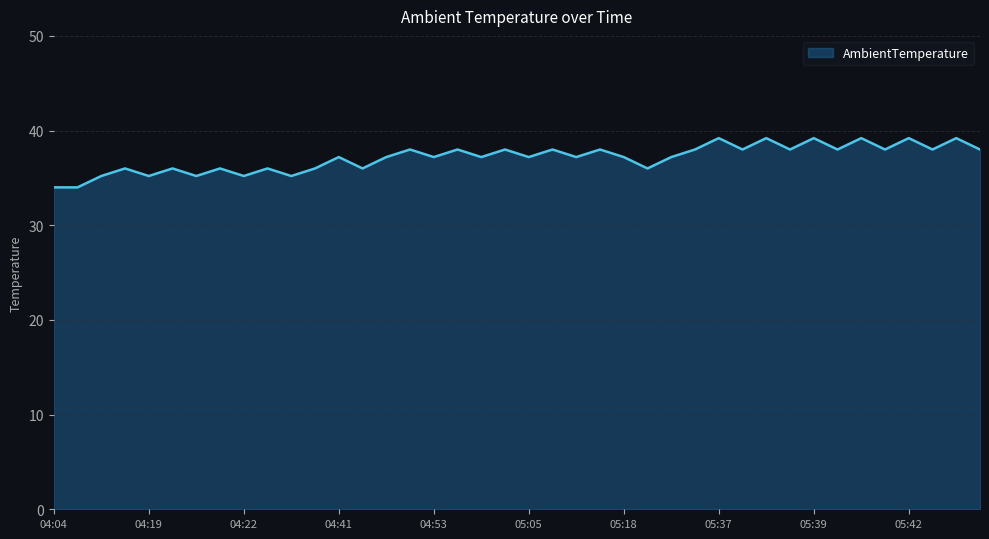

Does the chart have visible grid lines?

Yes